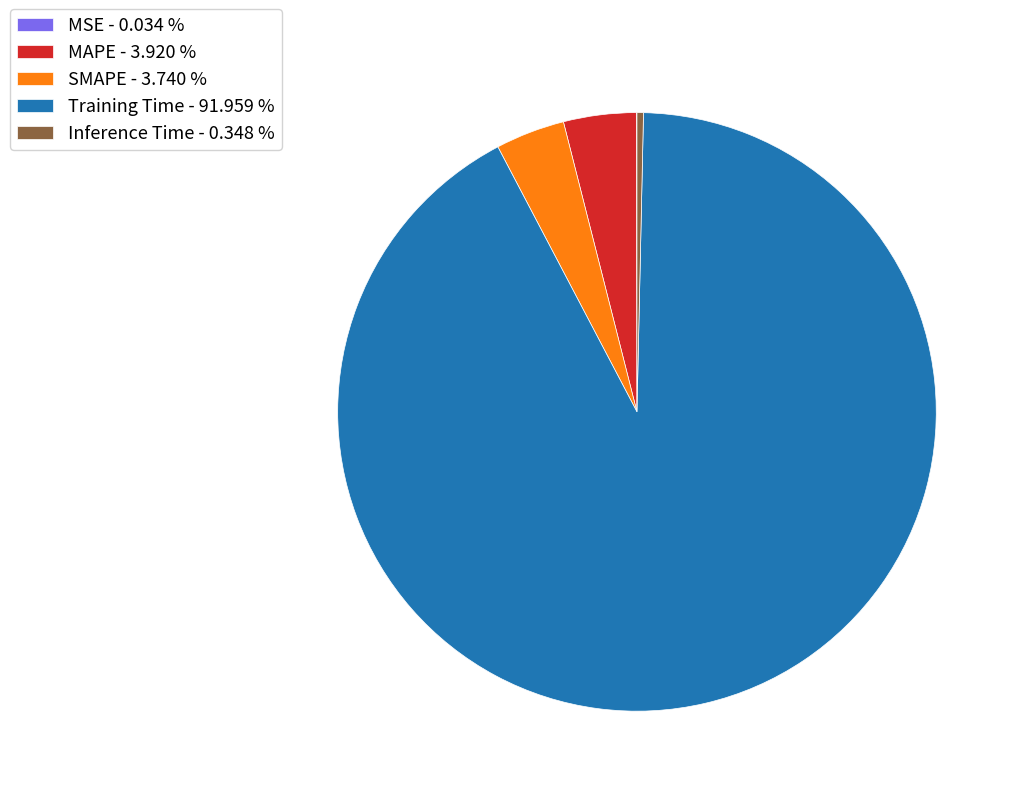

Which has a higher value, Training Time - 91.959 % or MAPE - 3.920 %?

Training Time - 91.959 %